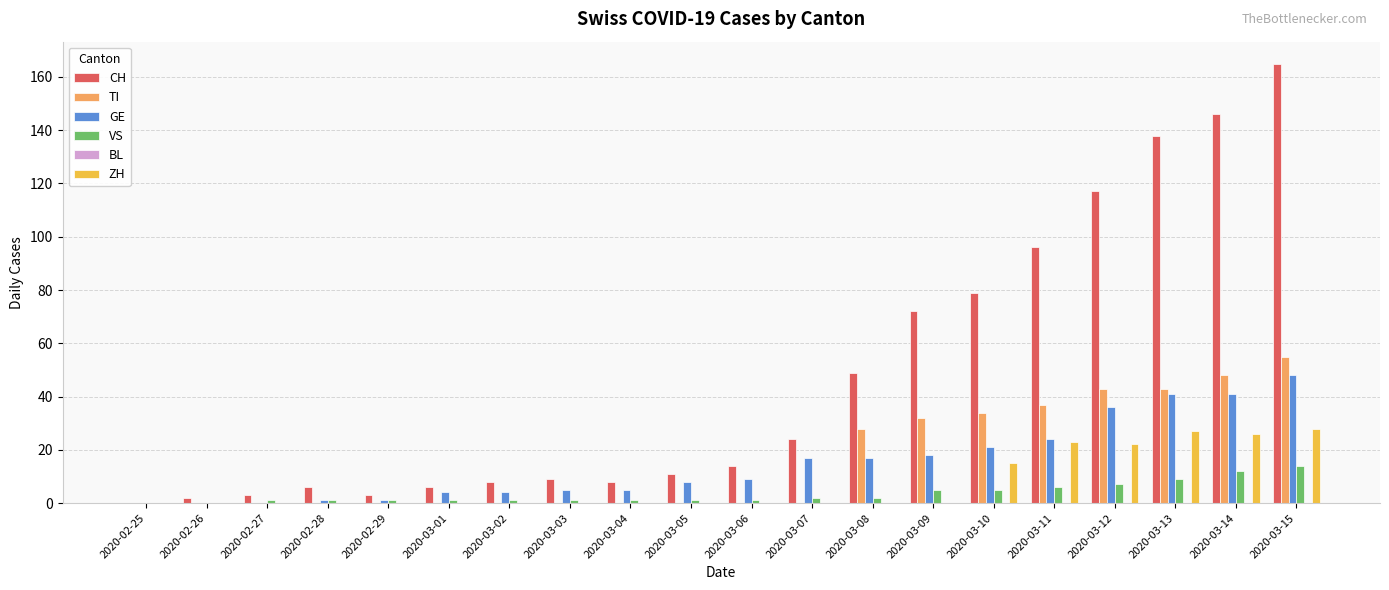

Which series has the largest total across all categories?

CH